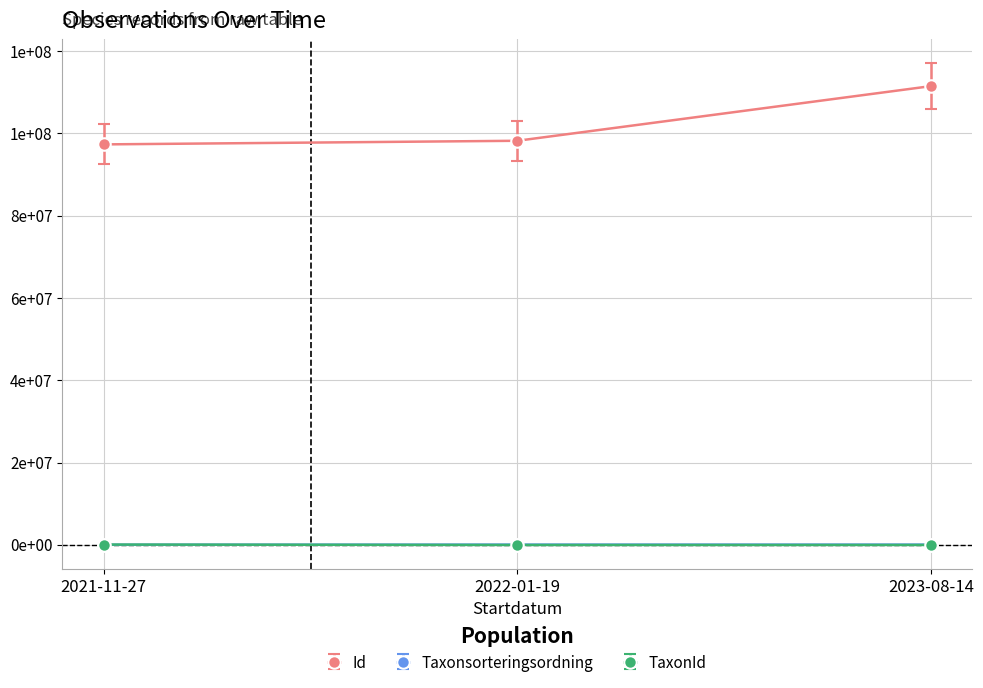

Does the chart have visible grid lines?

Yes